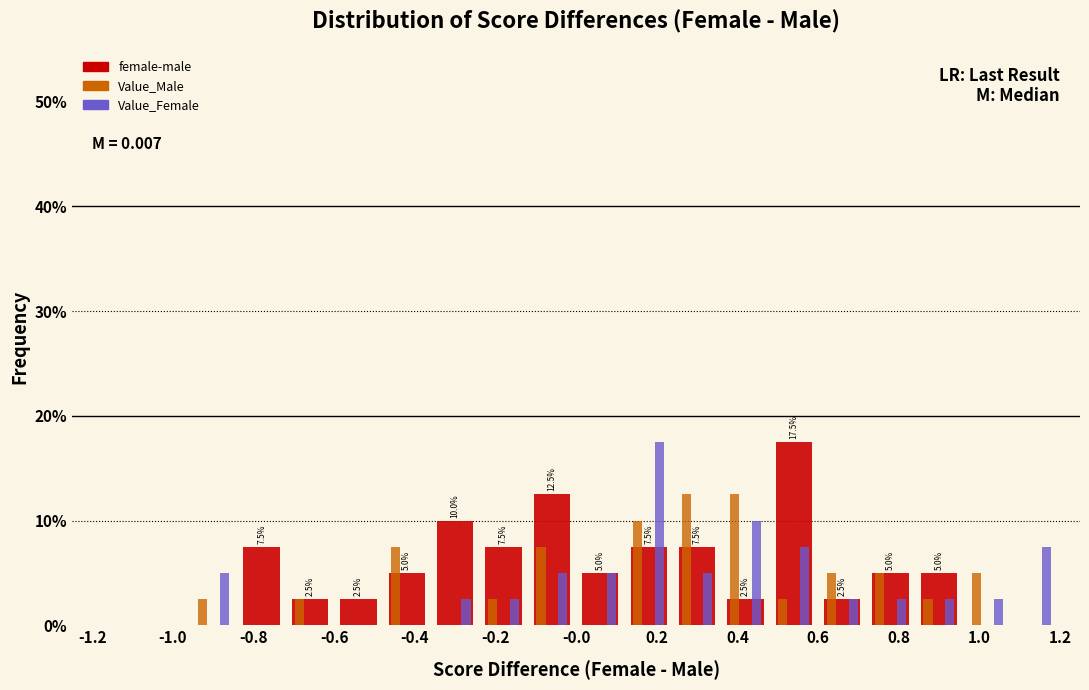

In the Value_Female series, which range on the x-axis has the tallest bar?

0.12 to 0.24